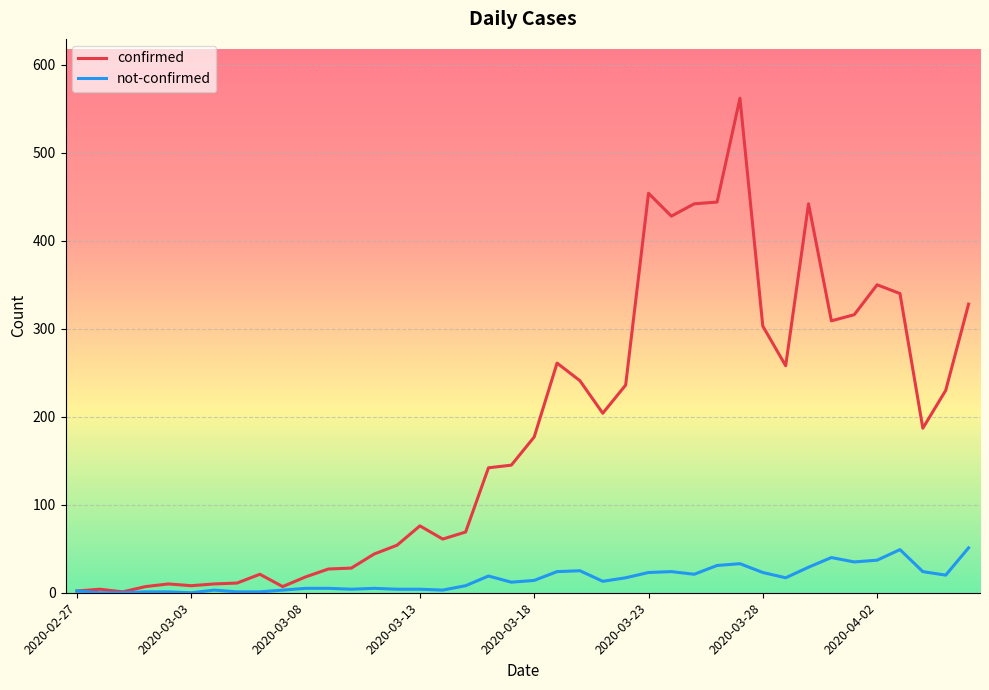

Rank the series by their maximum value, from lowest to highest.

not-confirmed, confirmed